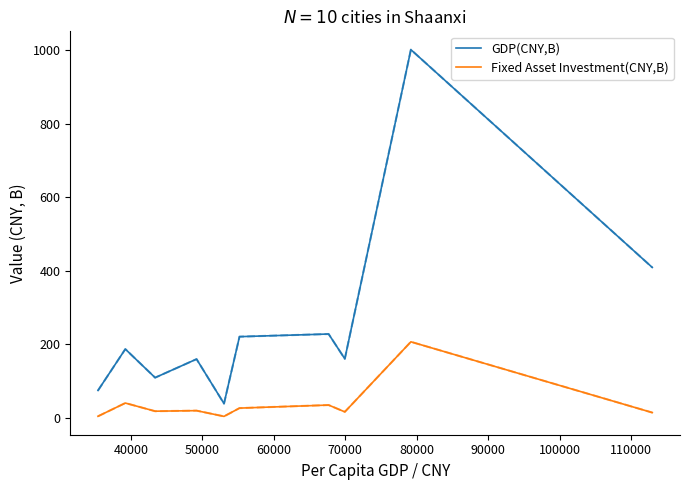

What is the average value of the Fixed Asset Investment(CNY,B) series?

37.9